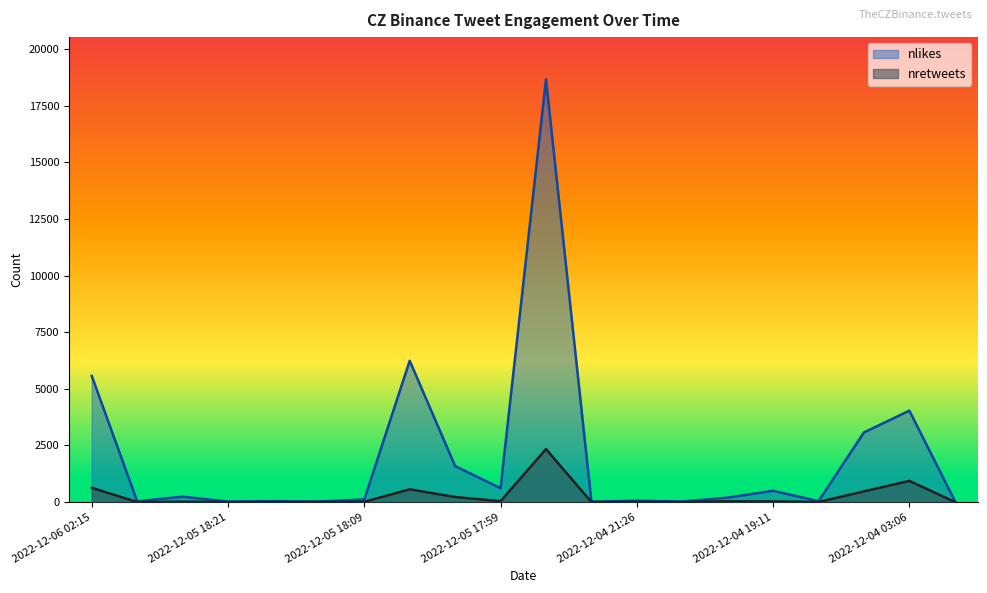

What is the difference between the nretweets values at 2022-12-05 19:29 and 2022-12-06 02:15?

613